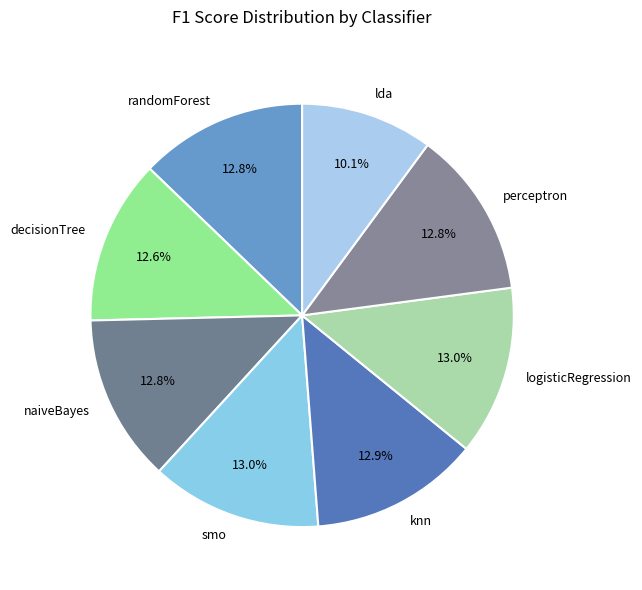

What is the total percentage of lda and naiveBayes?

22.9%